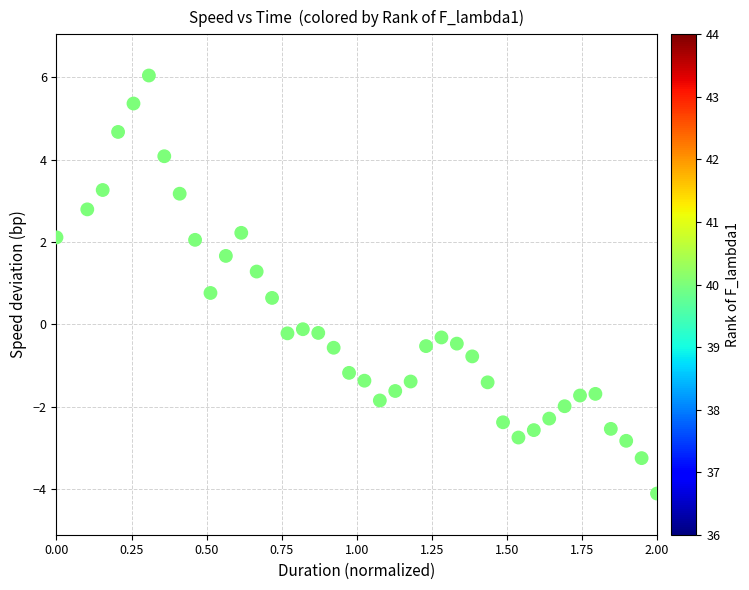

What is the range of X values (max minus min)?

2.0